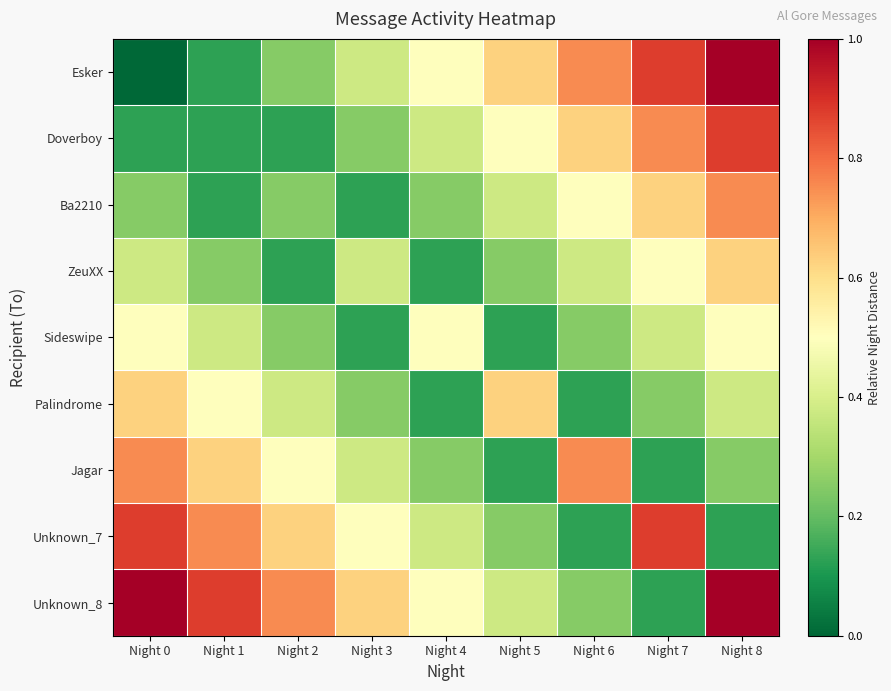

Between Night 0 and Night 8, which series saw the biggest shift?

Esker